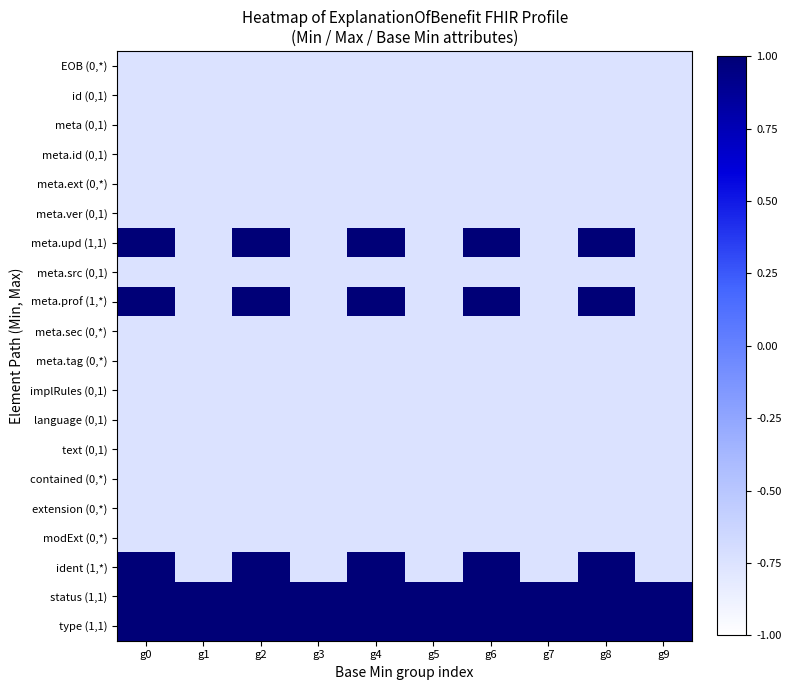

At g2, list the series in order from smallest to largest.

EOB (0,*), id (0,1), meta (0,1), meta.id (0,1), meta.ext (0,*), meta.ver (0,1), meta.src (0,1), meta.sec (0,*), meta.tag (0,*), implRules (0,1), language (0,1), text (0,1), contained (0,*), extension (0,*), modExt (0,*), meta.upd (1,1), meta.prof (1,*), ident (1,*), status (1,1), type (1,1)